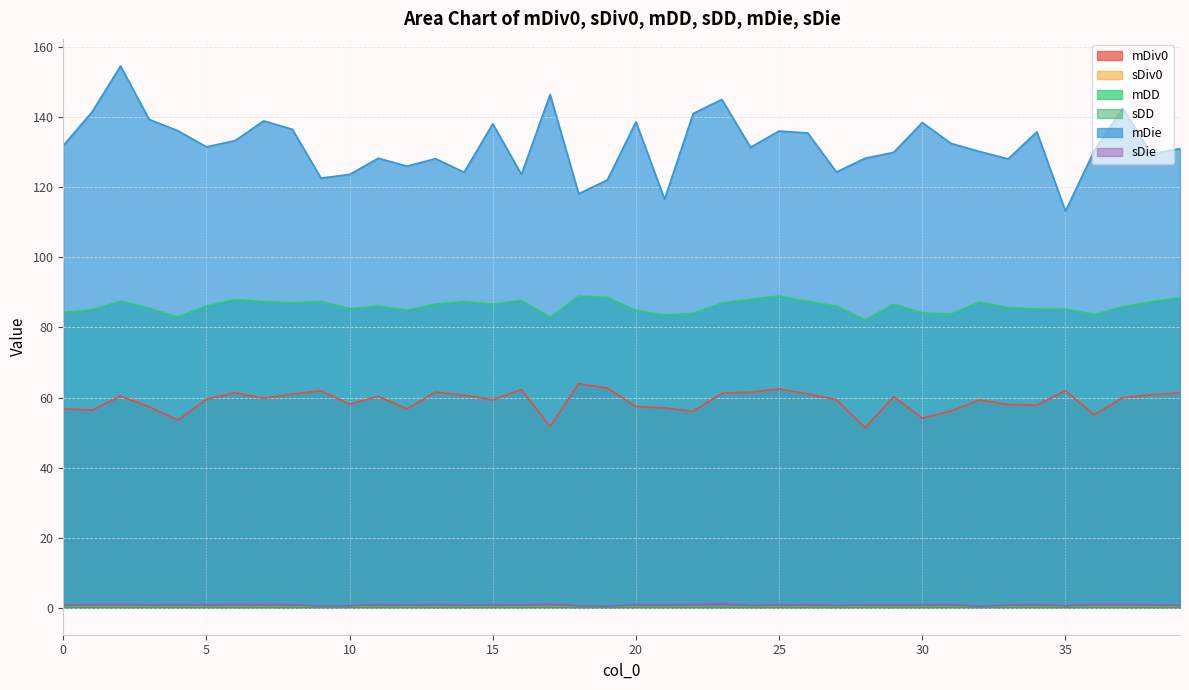

At which category does sDD reach its first local valley?

2